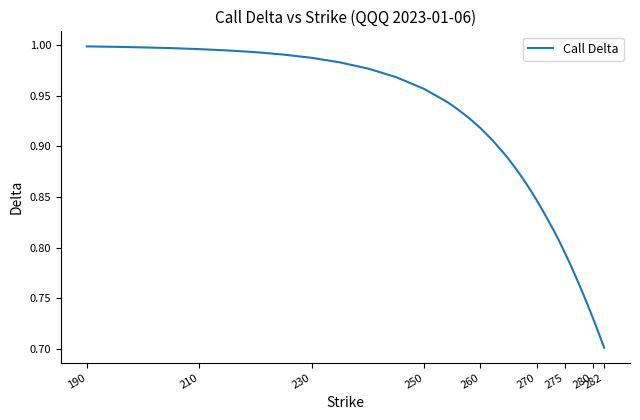

Which label corresponds to the smallest value in the chart?

282